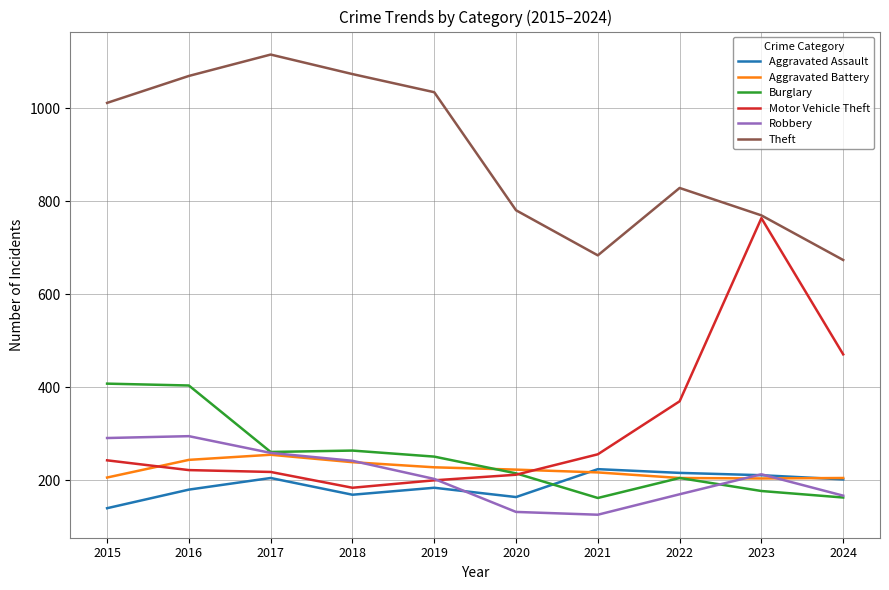

Does the chart display data point markers on the line(s)?

No